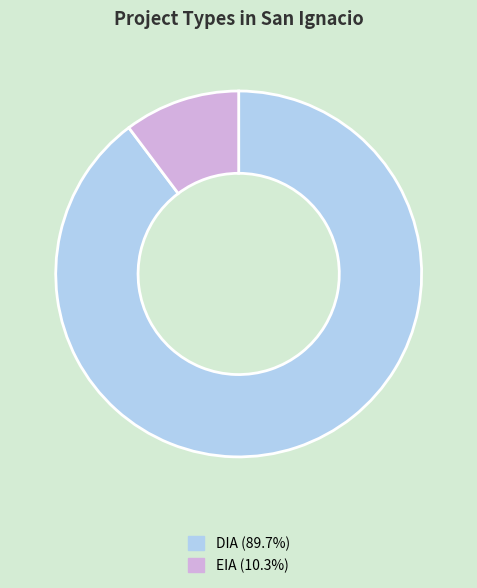

Rank the categories by value from lowest to highest.

EIA, DIA